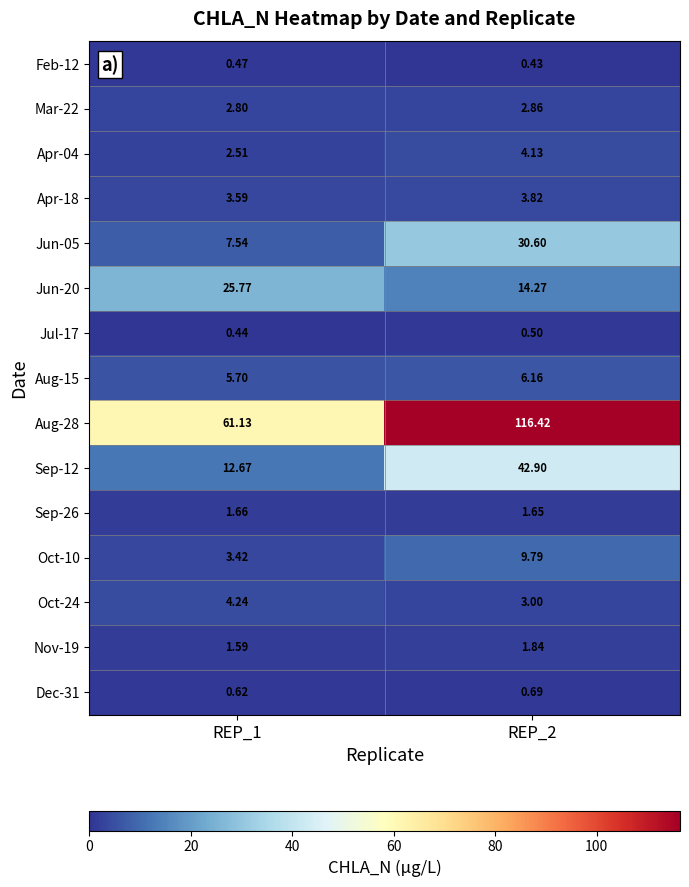

Count the number of categories in the chart.

2